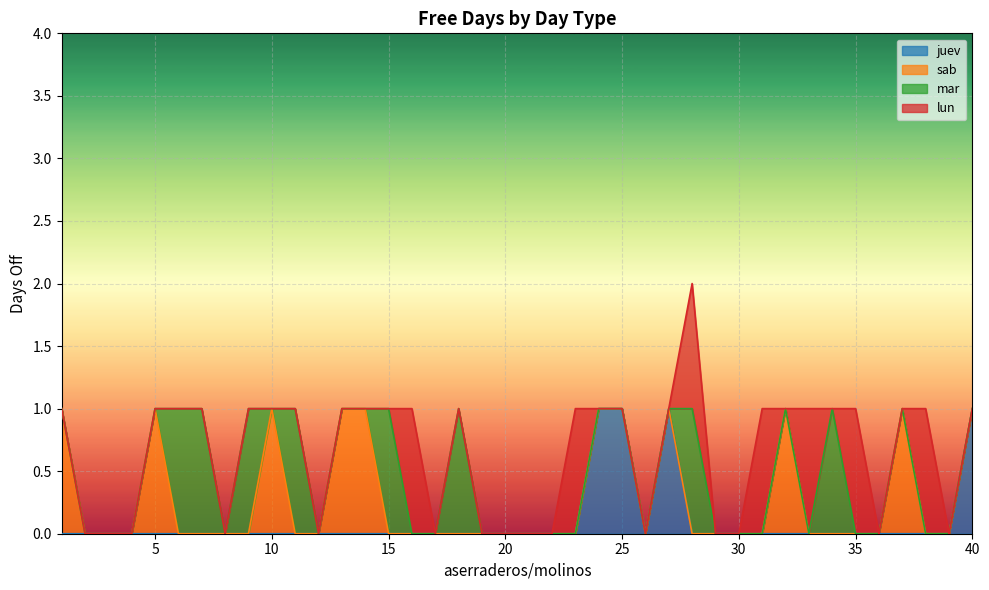

At how many categories does at least one series exceed 0?

25